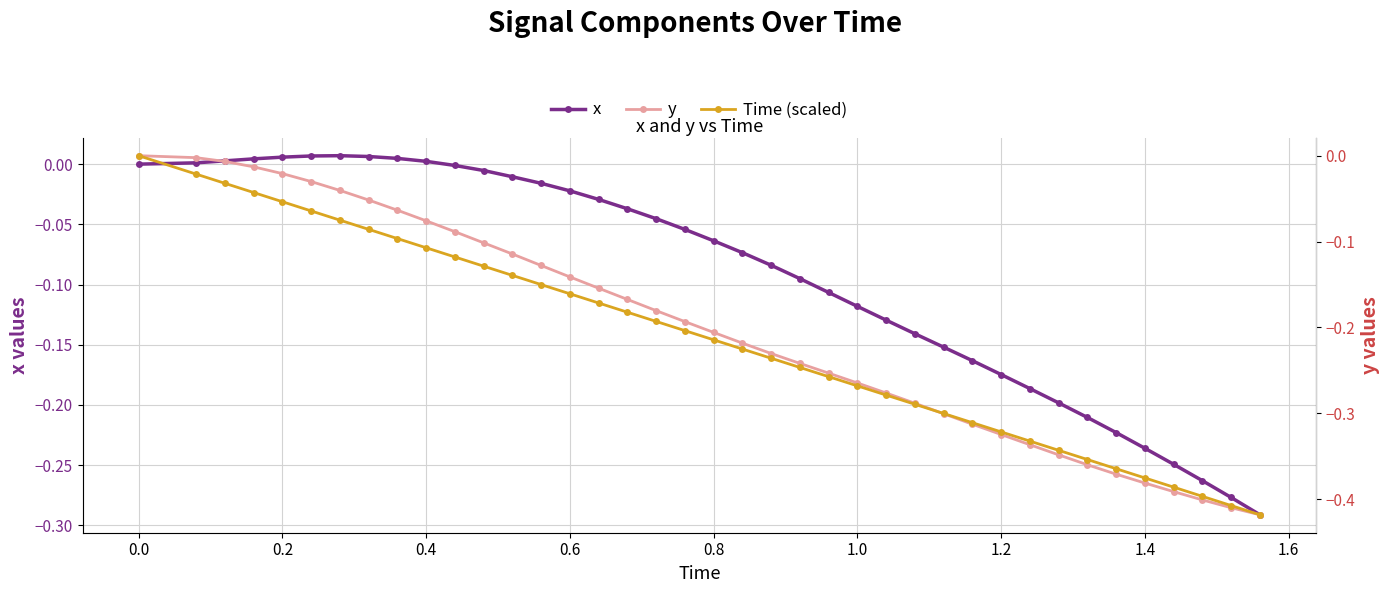

What are all the series names shown in the legend?

x, y, Time (scaled)